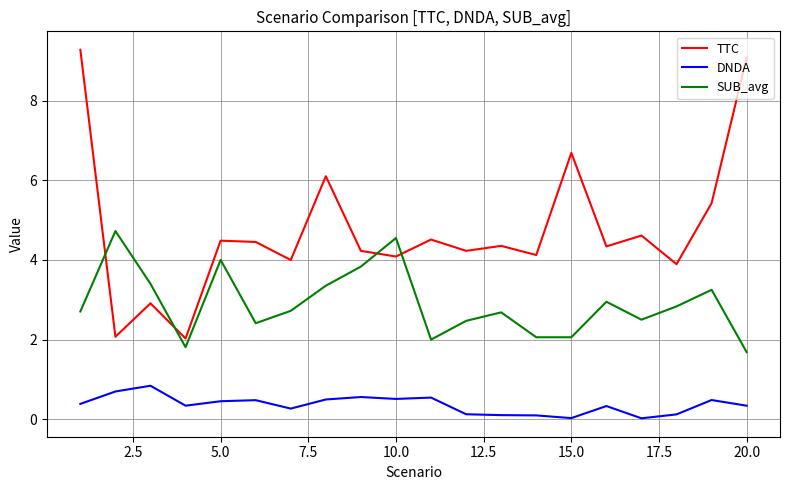

Which series has the largest range (max minus min)?

TTC